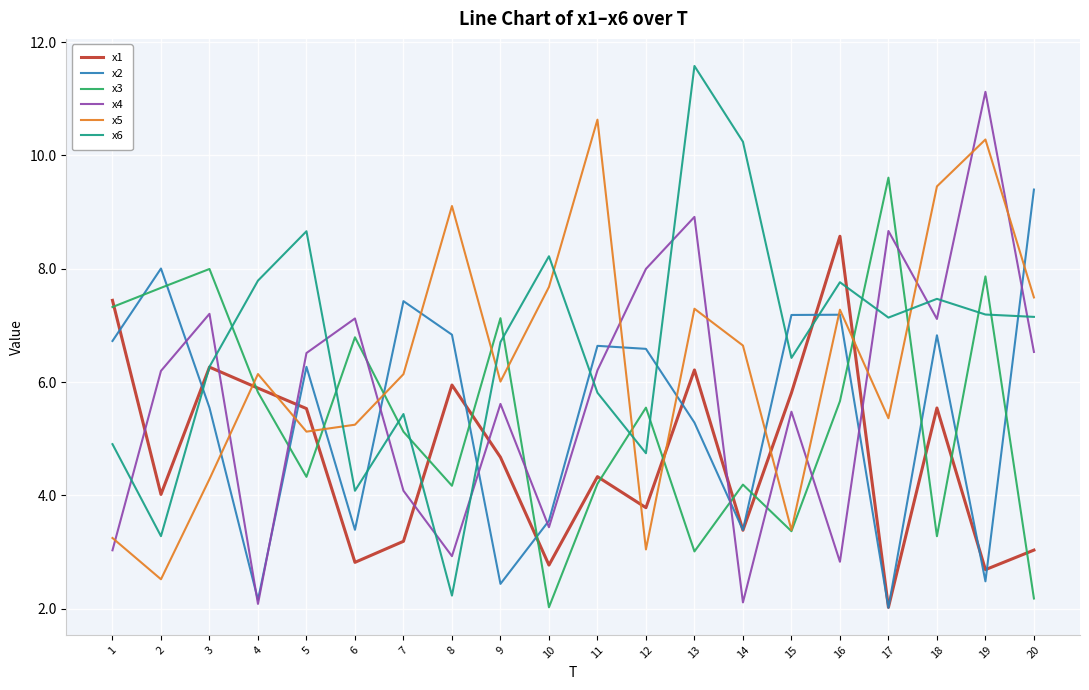

At 16, list the series in order from largest to smallest.

x1, x6, x5, x2, x3, x4